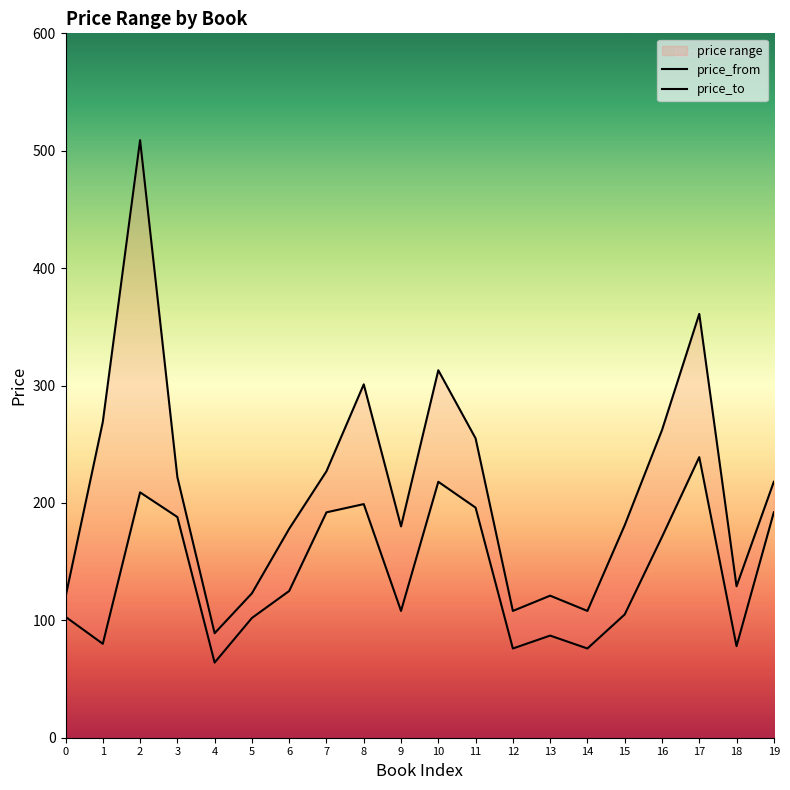

Rank the series by their maximum value, from lowest to highest.

price_from, price_to